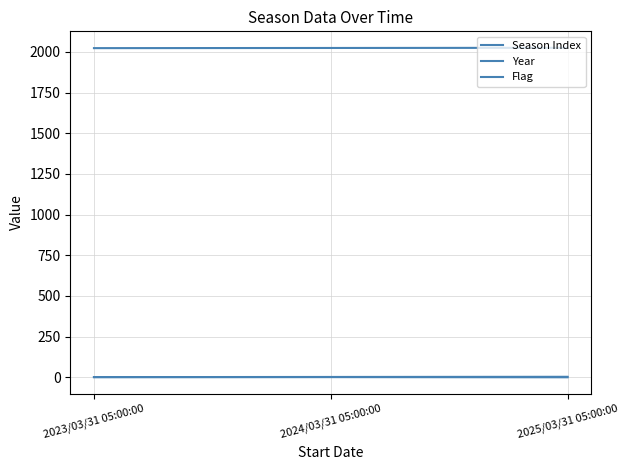

Rank the categories by Flag value from highest to lowest.

2023/03/31 05:00:00, 2024/03/31 05:00:00, 2025/03/31 05:00:00